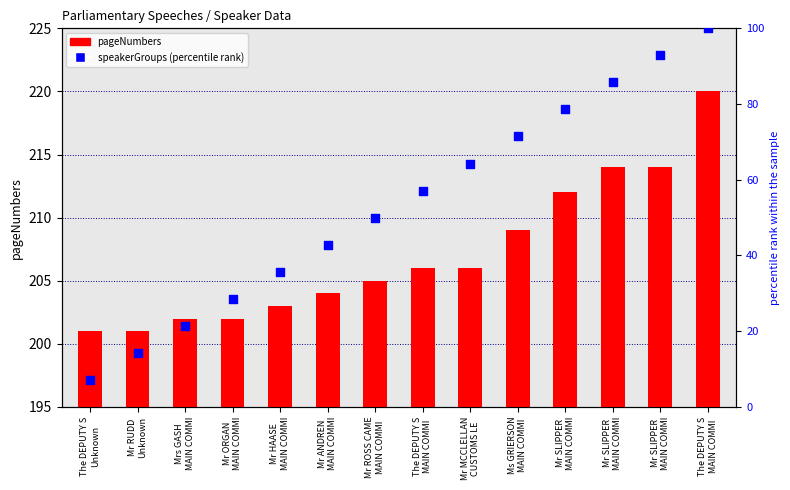

Which series contains the highest Y value?

pageNumbers